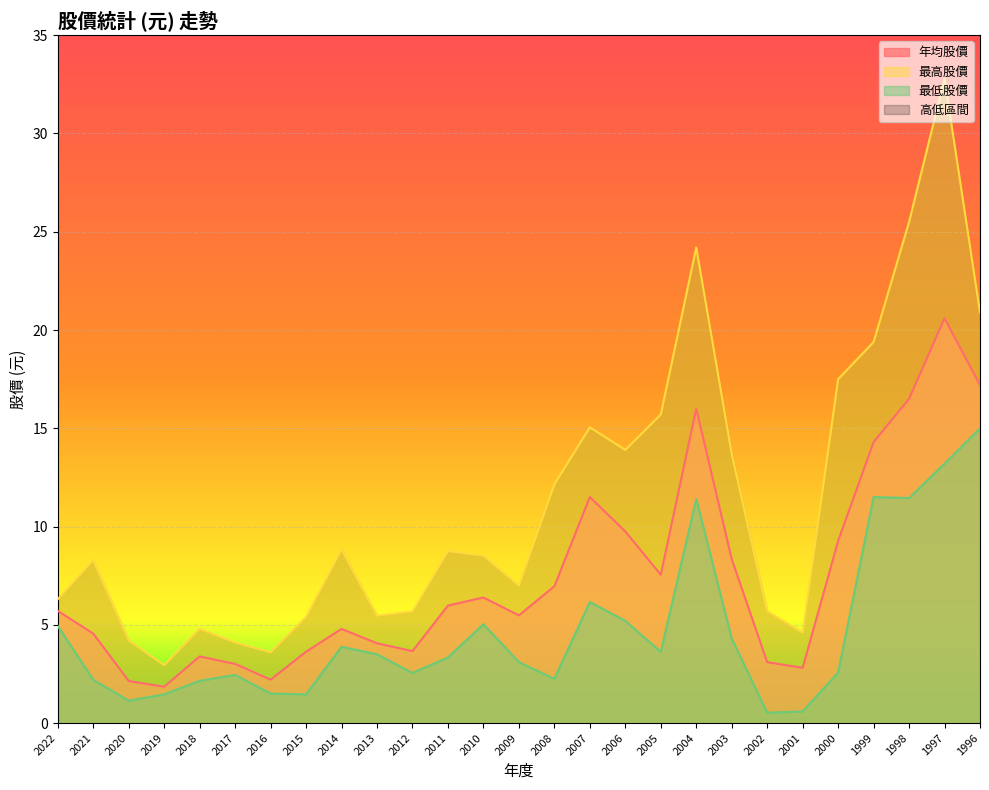

What value does the 年均股價 series have at 1999?

14.3